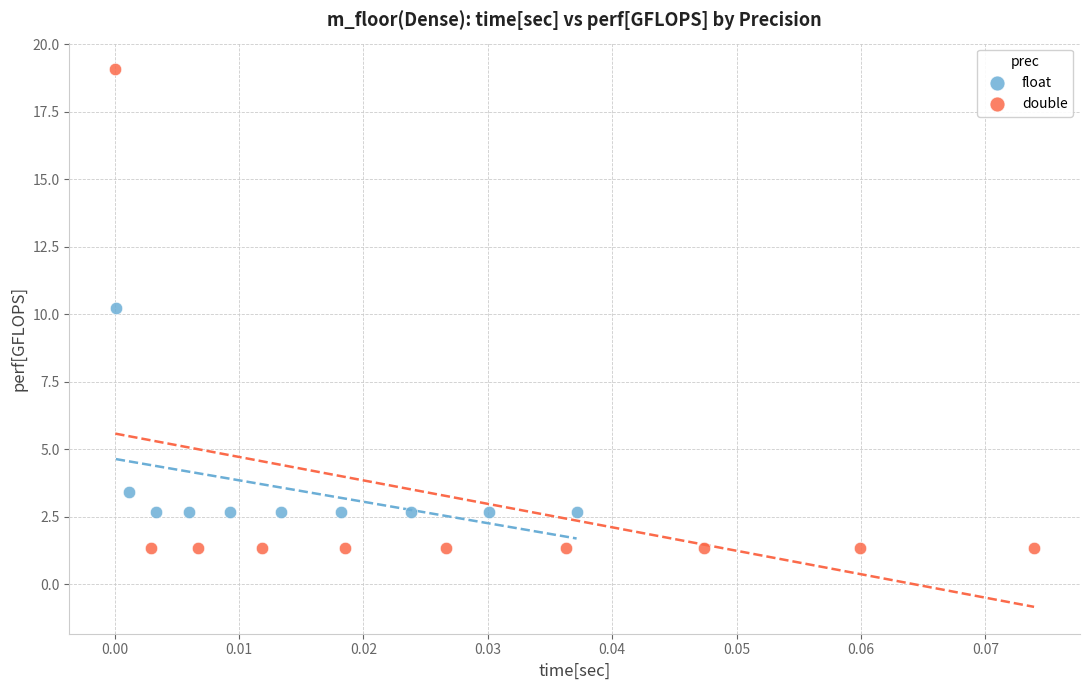

Which series reaches the maximum Y coordinate?

double